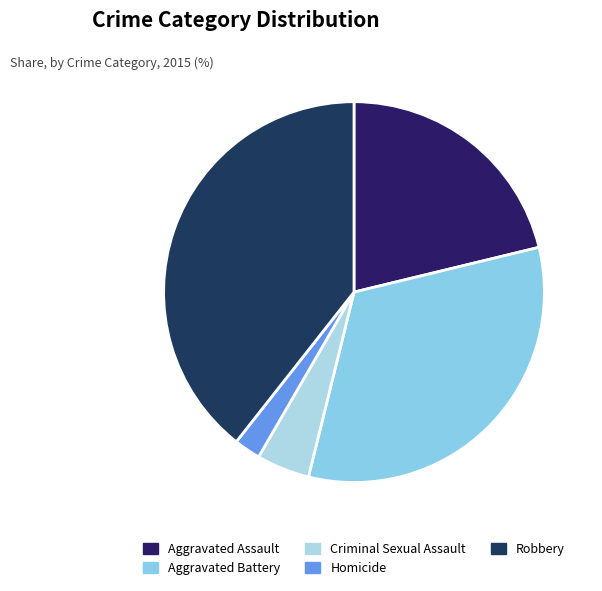

What is the ratio of the value at Aggravated Battery to the value at Homicide?

14.5